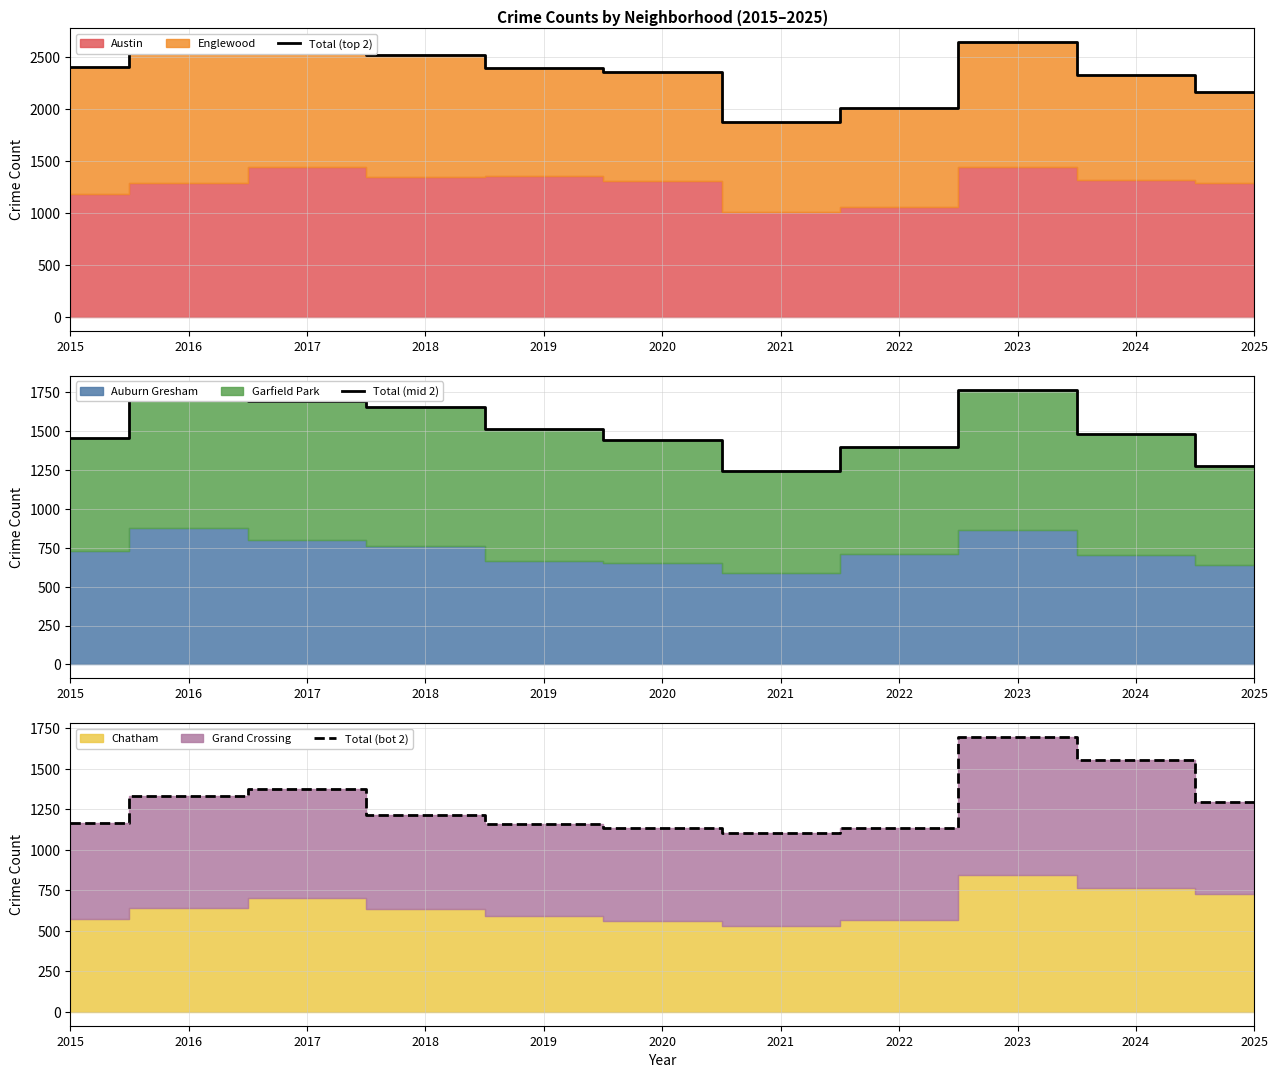

The value of Total (top 2) at 2016 is 2594. True or false?

True